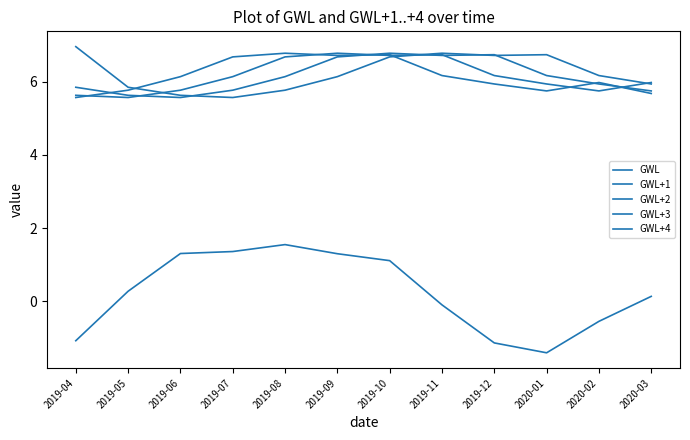

At how many categories does at least one series exceed 2?

12